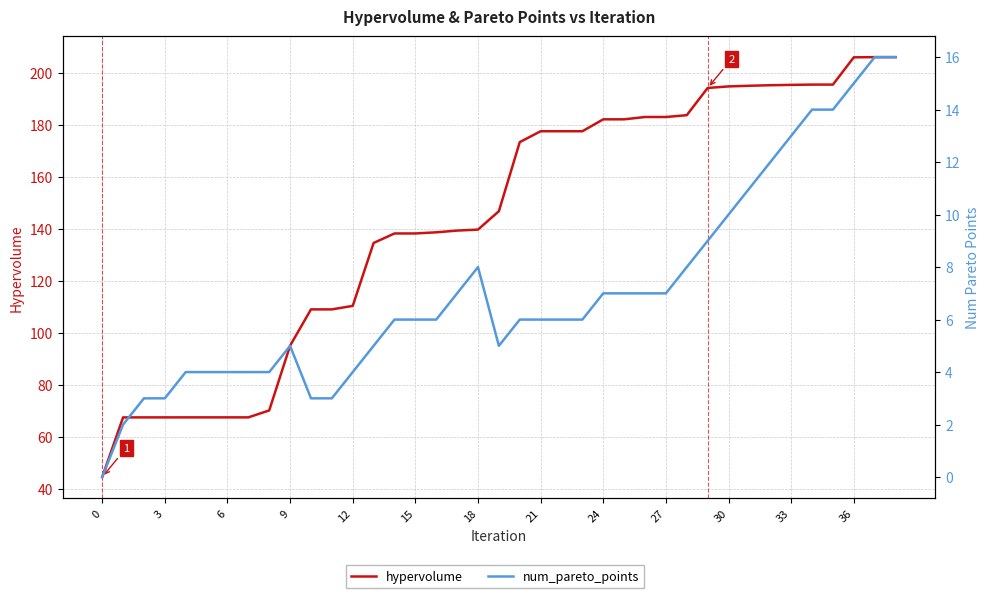

What is the difference between the highest and lowest values at 15?

63.6